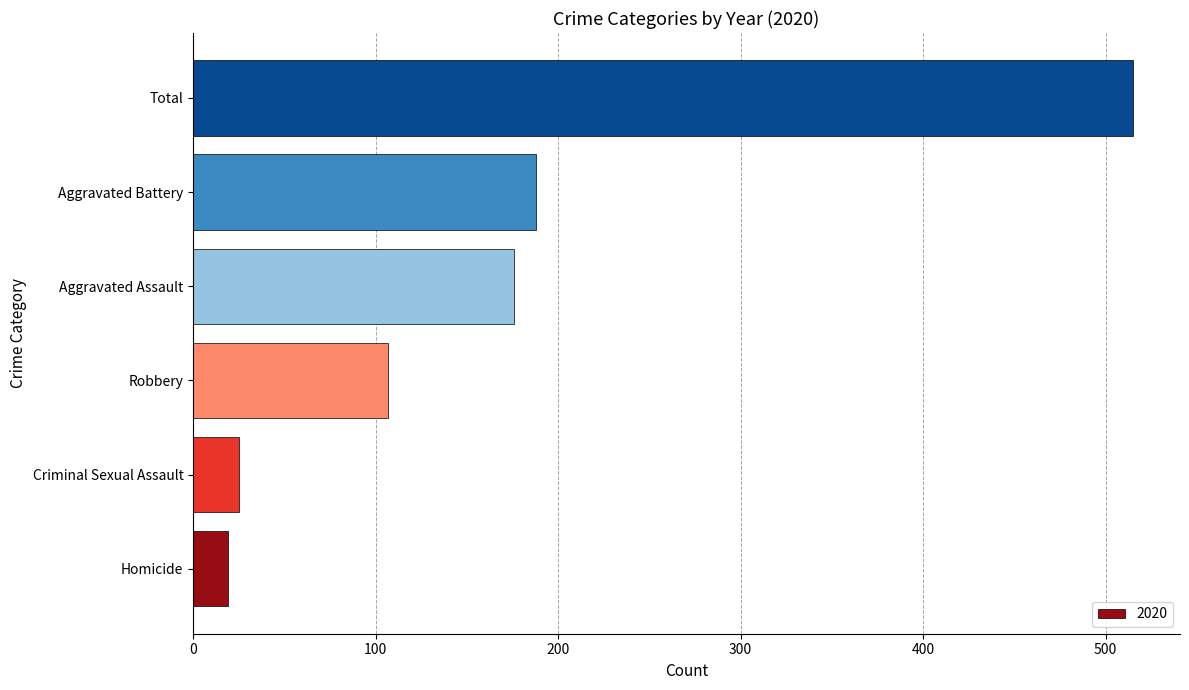

What value does the data have at Robbery?

107